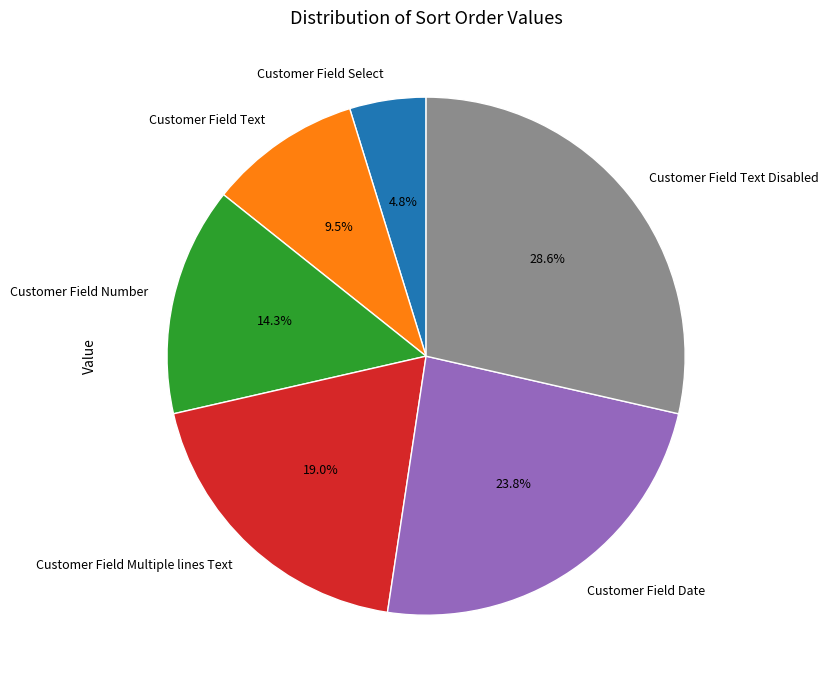

Which category has the smallest portion of the pie?

Customer Field Select